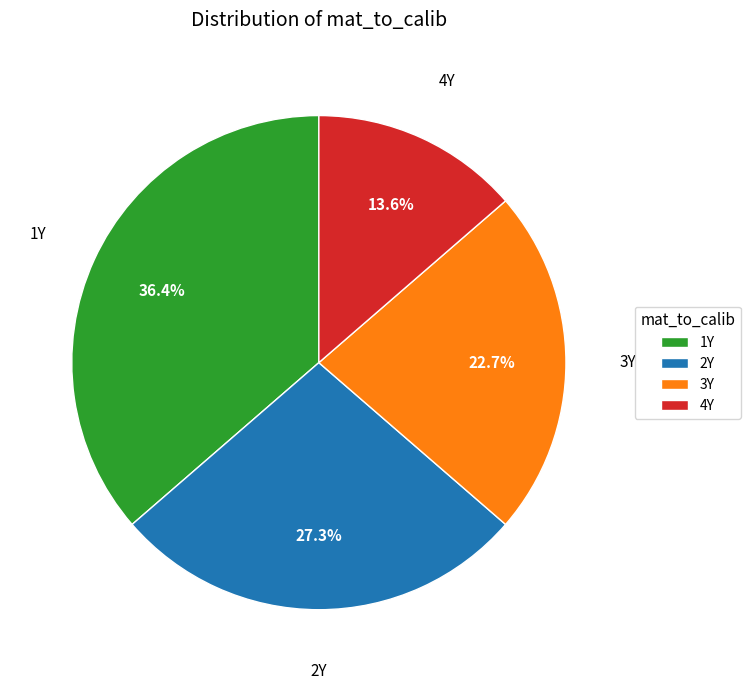

Is there a majority slice in this chart?

No